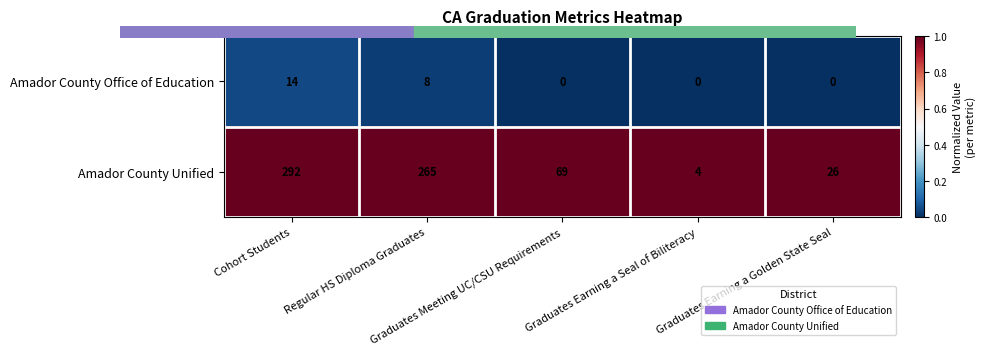

Rank the series by their average value, from highest to lowest.

Amador County Unified, Amador County Office of Education